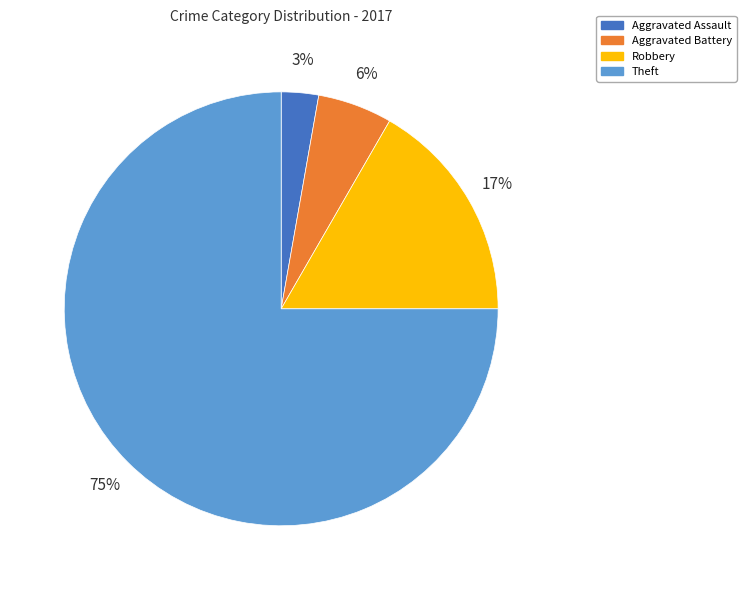

Rank the categories by value from highest to lowest.

Theft, Robbery, Aggravated Battery, Aggravated Assault